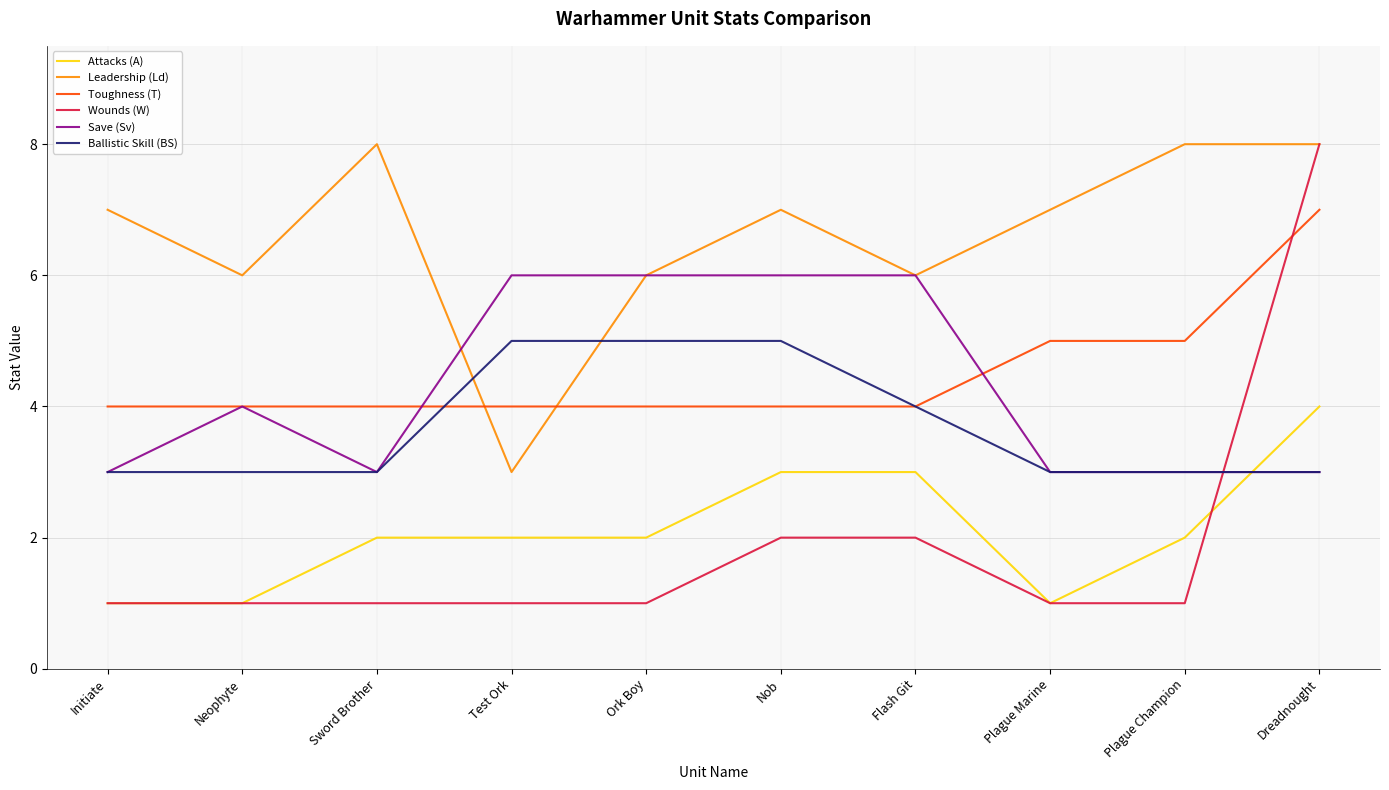

Which series changed the most between Initiate and Dreadnought?

Wounds (W)